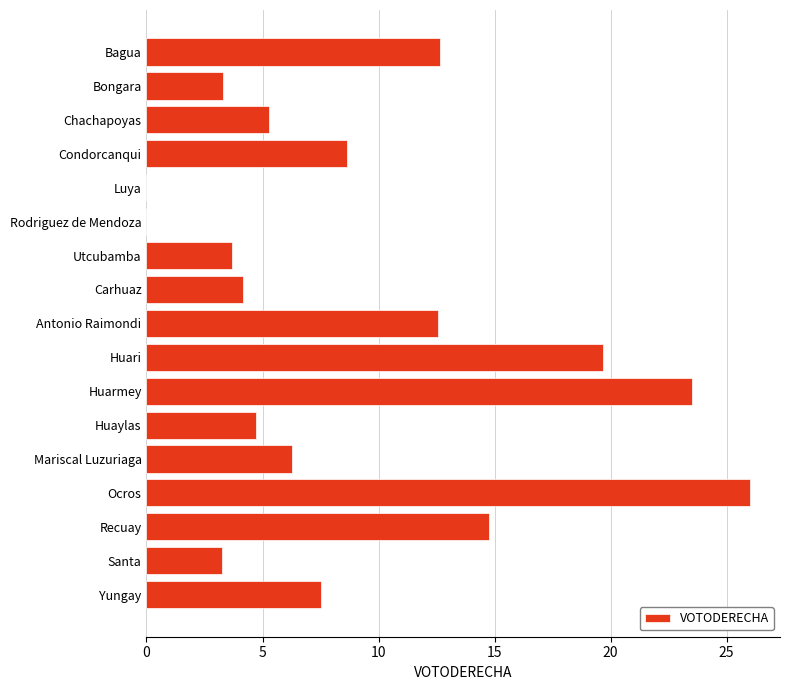

The value at Mariscal Luzuriaga is 9.0. True or false?

False